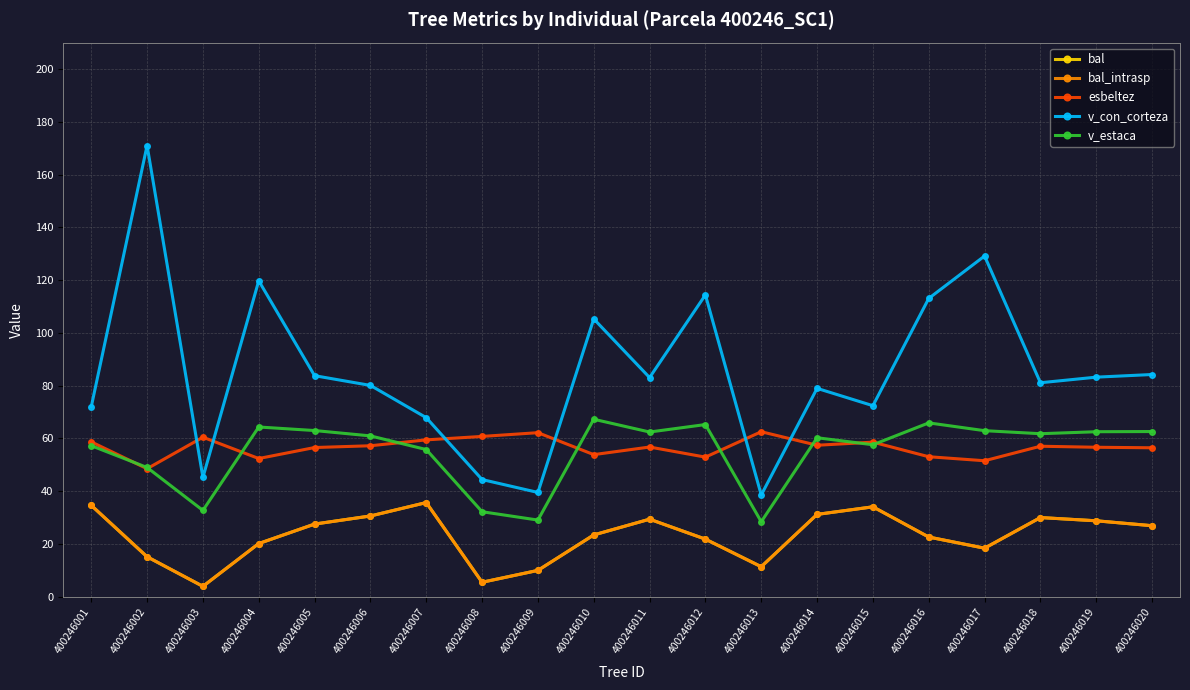

The v_estaca series shows 67.2 at 400246010. True or false?

True